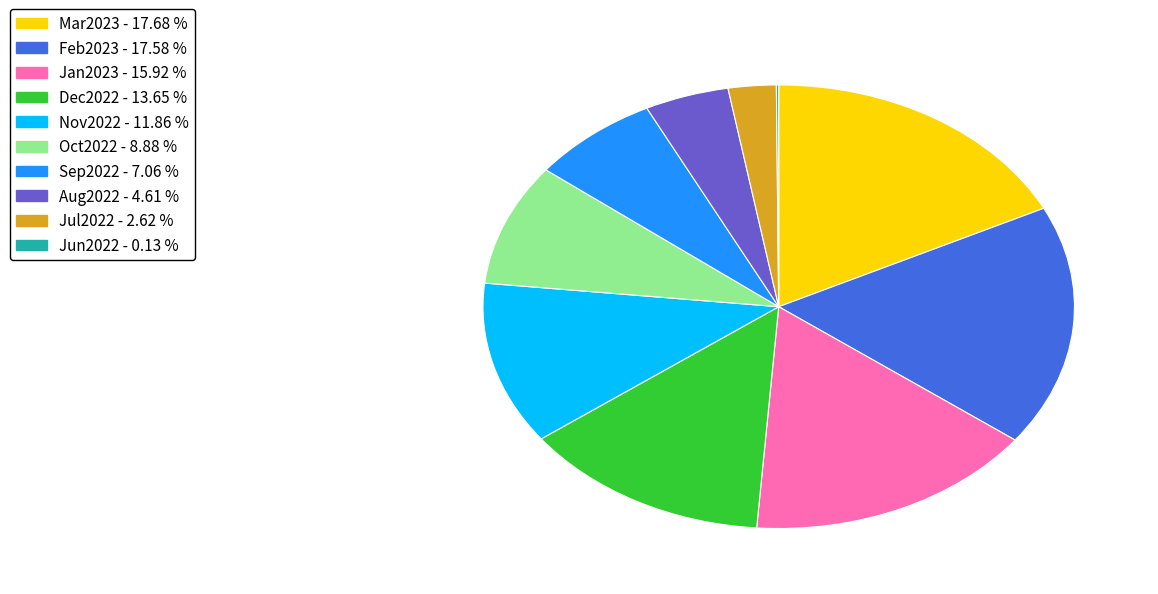

Between Jan2023 - 15.92 % and Sep2022 - 7.06 %, which is larger?

Jan2023 - 15.92 %